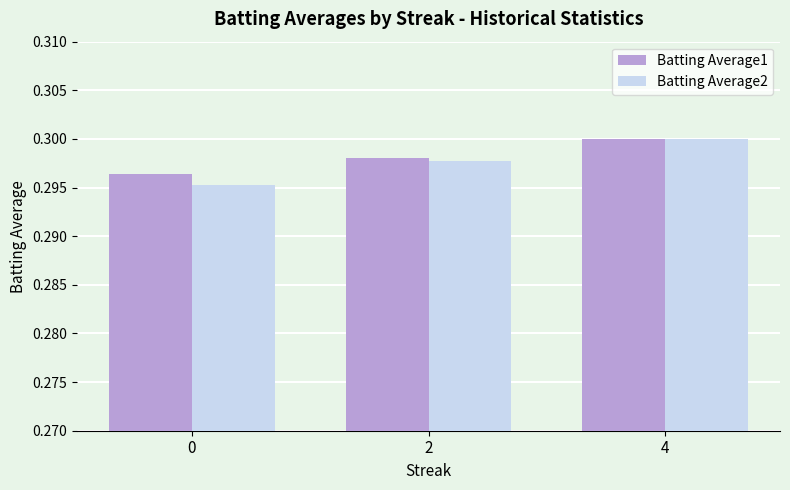

Rank the categories by Batting Average2 value from lowest to highest.

0, 2, 4